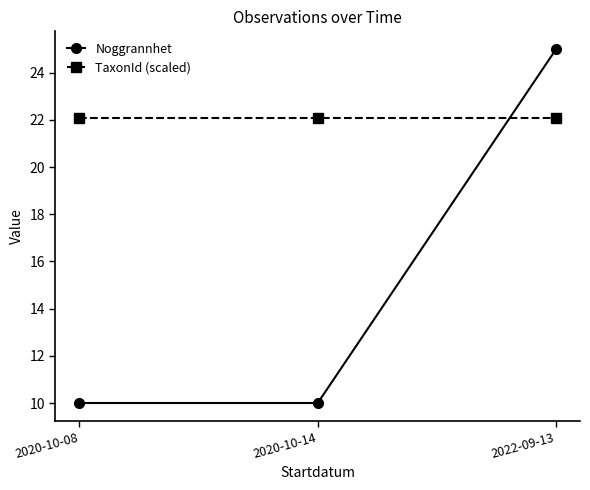

Is the value of TaxonId (scaled) at 2022-09-13 greater than the value of Noggrannhet at 2020-10-14?

Yes